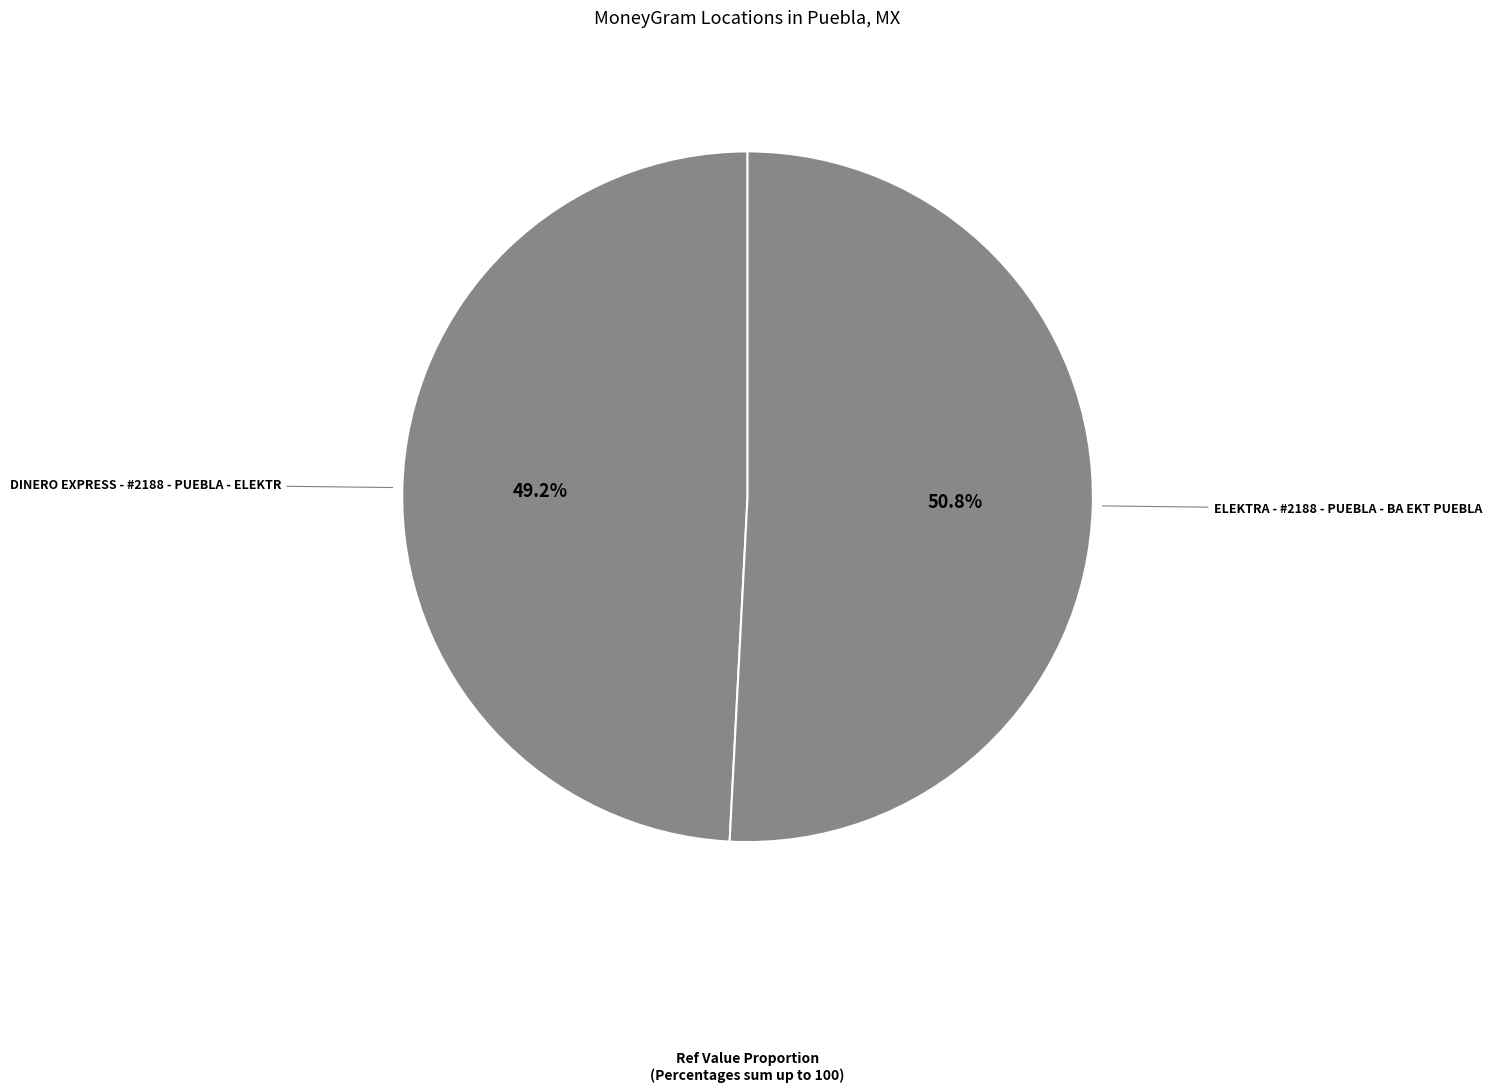

Which category has the biggest portion of the pie?

ELEKTRA - #2188 - PUEBLA - BA EKT PUEBLA